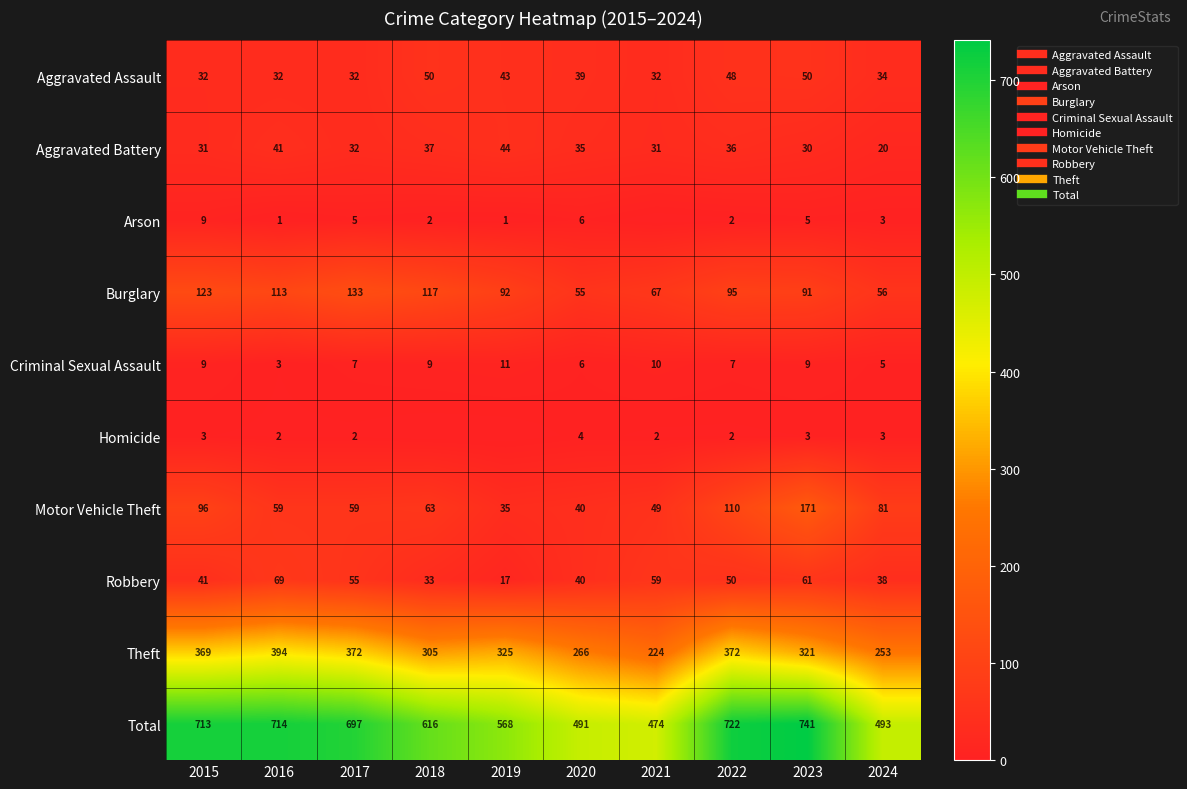

Which series has the largest total across all categories?

Total